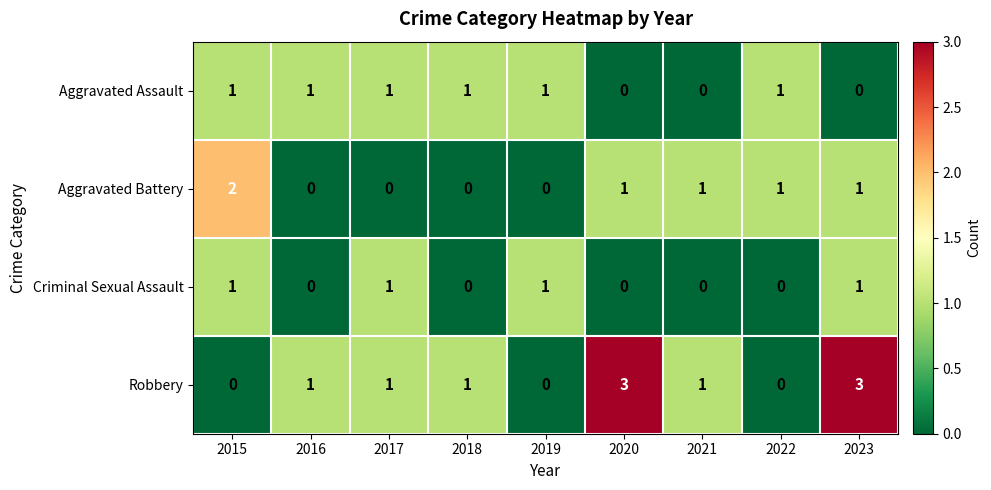

Count the Robbery values in the range 0 to 1.

7